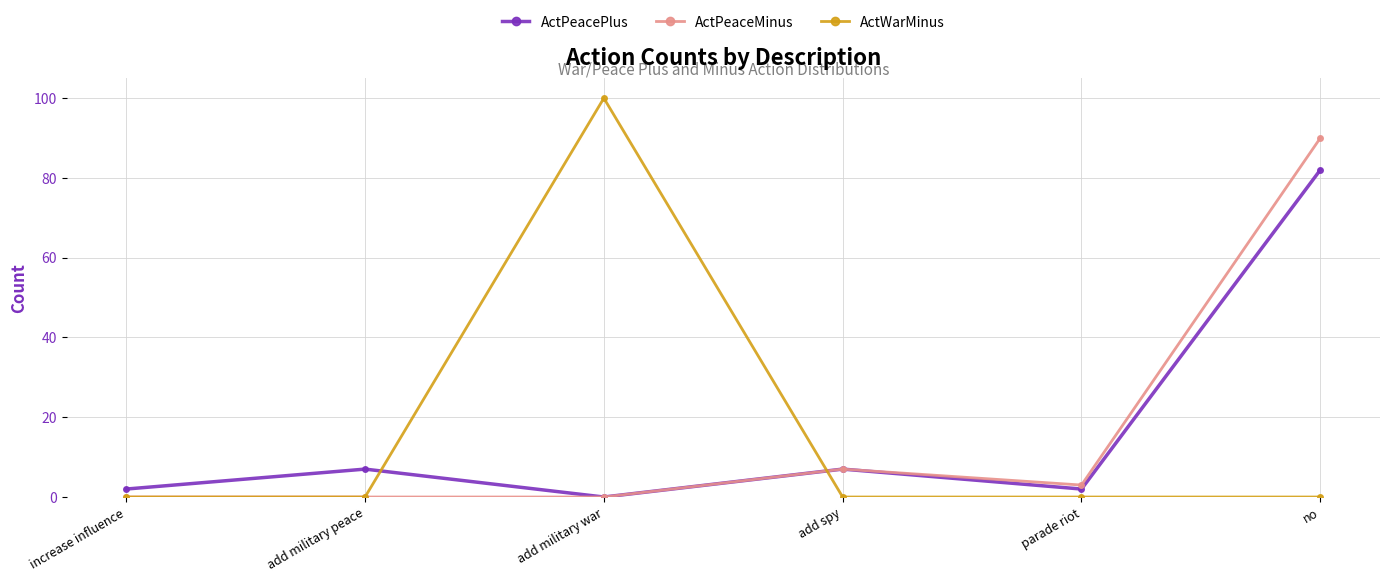

True or false: ActWarMinus and ActPeaceMinus cross at least once.

True